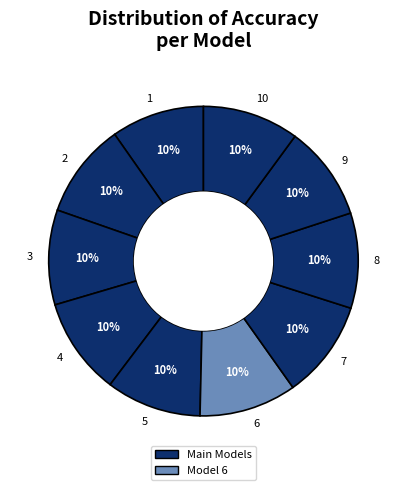

To the nearest percent, what is the average slice percentage?

10%